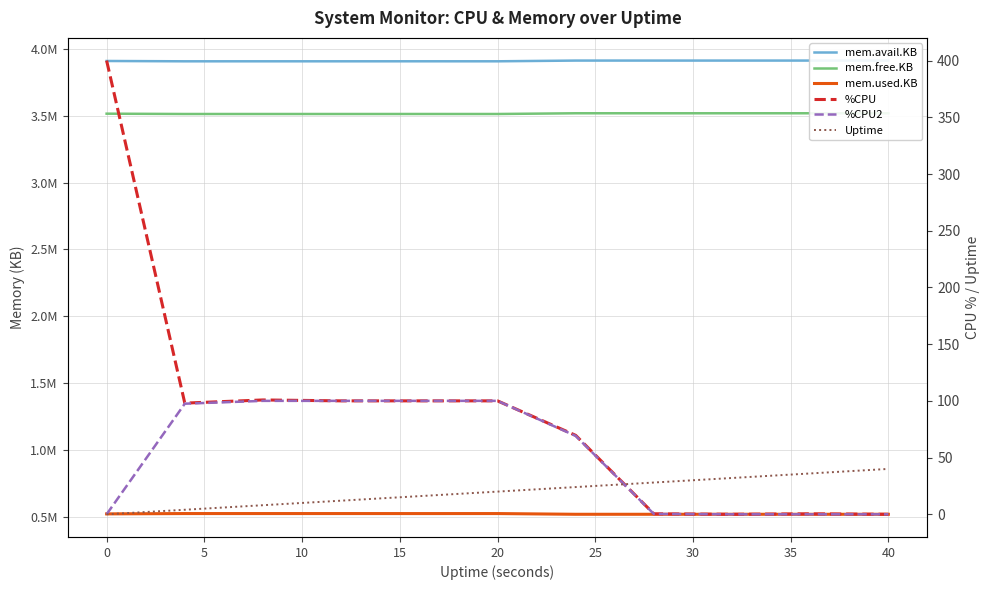

Reading left to right, transcribe all the data shown in this chart.

mem.avail.KB: 3909292.0	3906872.0	3906912.0	3906880.0	3907008.0	3906912.0	3912344.0	3912320.0	3912320.0	3912352.0	3912352.0
mem.free.KB: 3515328.0	3512908.0	3512940.0	3512908.0	3513036.0	3512940.0	3518368.0	3518336.0	3518336.0	3518368.0	3518368.0
mem.used.KB: 523140.0	525560.0	525528.0	525560.0	525432.0	525528.0	520100.0	520132.0	520132.0	520100.0	520100.0
%CPU: 400.0	98.0	100.8	100.0	100.0	100.0	69.6	0.4	0.0	0.4	0.0
%CPU2: 0.0	97.5	100.0	100.0	100.0	100.0	69.1	0.3	0.0	0.0	0.0
Uptime: 0.0	4.0	8.0	12.0	16.0	20.0	24.0	28.0	32.0	36.0	40.0